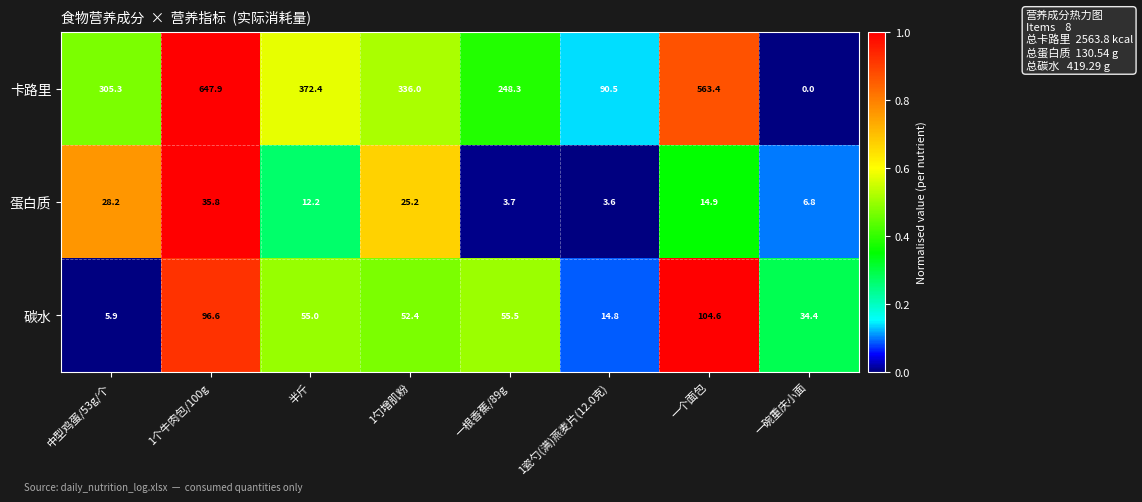

Reading right to left, what are all the values shown in this chart?

卡路里: 一碗重庆小面=0.0	一个面包=563.4	1瓷勺(满)燕麦片(12.0克)=90.5	一根香蕉/89g=248.3	1勺增肌粉=336.0	半斤=372.4	1个牛肉包/100g=647.9	中型鸡蛋/53g/个=305.3
蛋白质: 一碗重庆小面=6.8	一个面包=14.9	1瓷勺(满)燕麦片(12.0克)=3.6	一根香蕉/89g=3.7	1勺增肌粉=25.2	半斤=12.2	1个牛肉包/100g=35.8	中型鸡蛋/53g/个=28.2
碳水: 一碗重庆小面=34.4	一个面包=104.6	1瓷勺(满)燕麦片(12.0克)=14.8	一根香蕉/89g=55.5	1勺增肌粉=52.4	半斤=55.0	1个牛肉包/100g=96.6	中型鸡蛋/53g/个=5.9